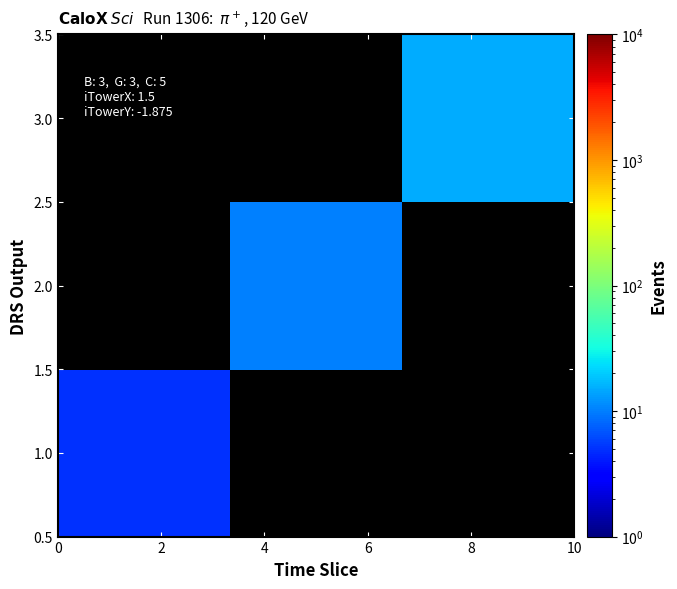

Rank the series by their maximum value, from lowest to highest.

1.0, 2.0, 3.0